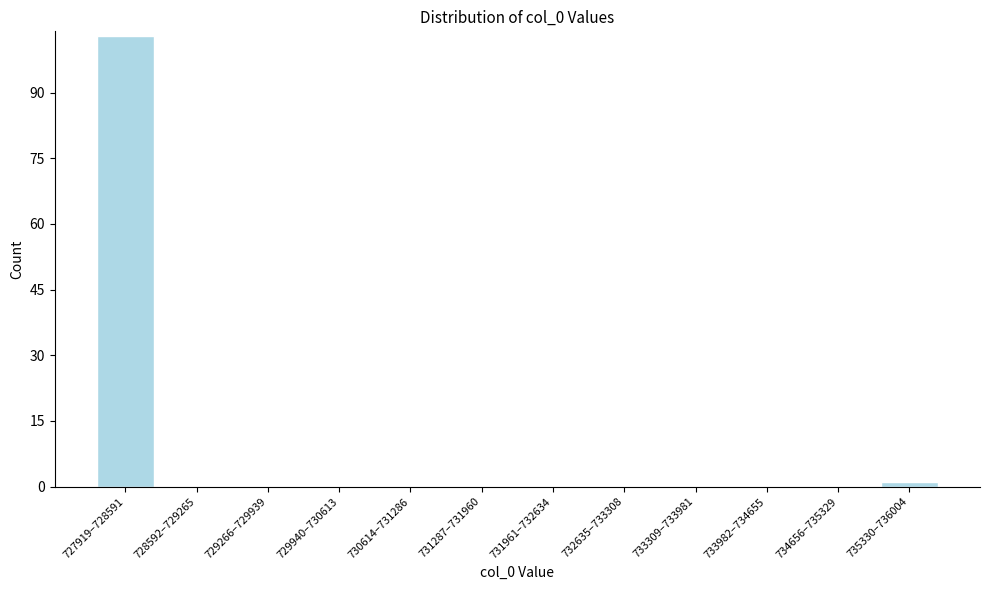

Reading left to right, extract all data points from this chart.

727919–728591=103	728592–729265=0	729266–729939=0	729940–730613=0	730614–731286=0	731287–731960=0	731961–732634=0	732635–733308=0	733309–733981=0	733982–734655=0	734656–735329=0	735330–736004=1